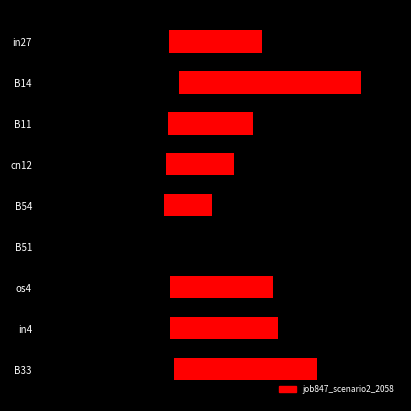

Are the bars horizontal?

Yes